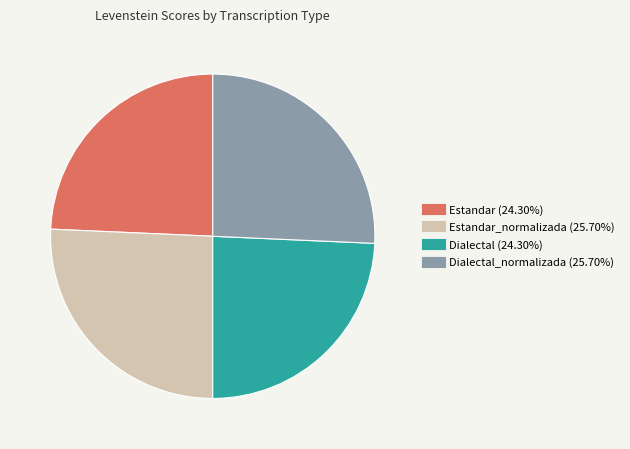

Does any single category account for the majority?

No